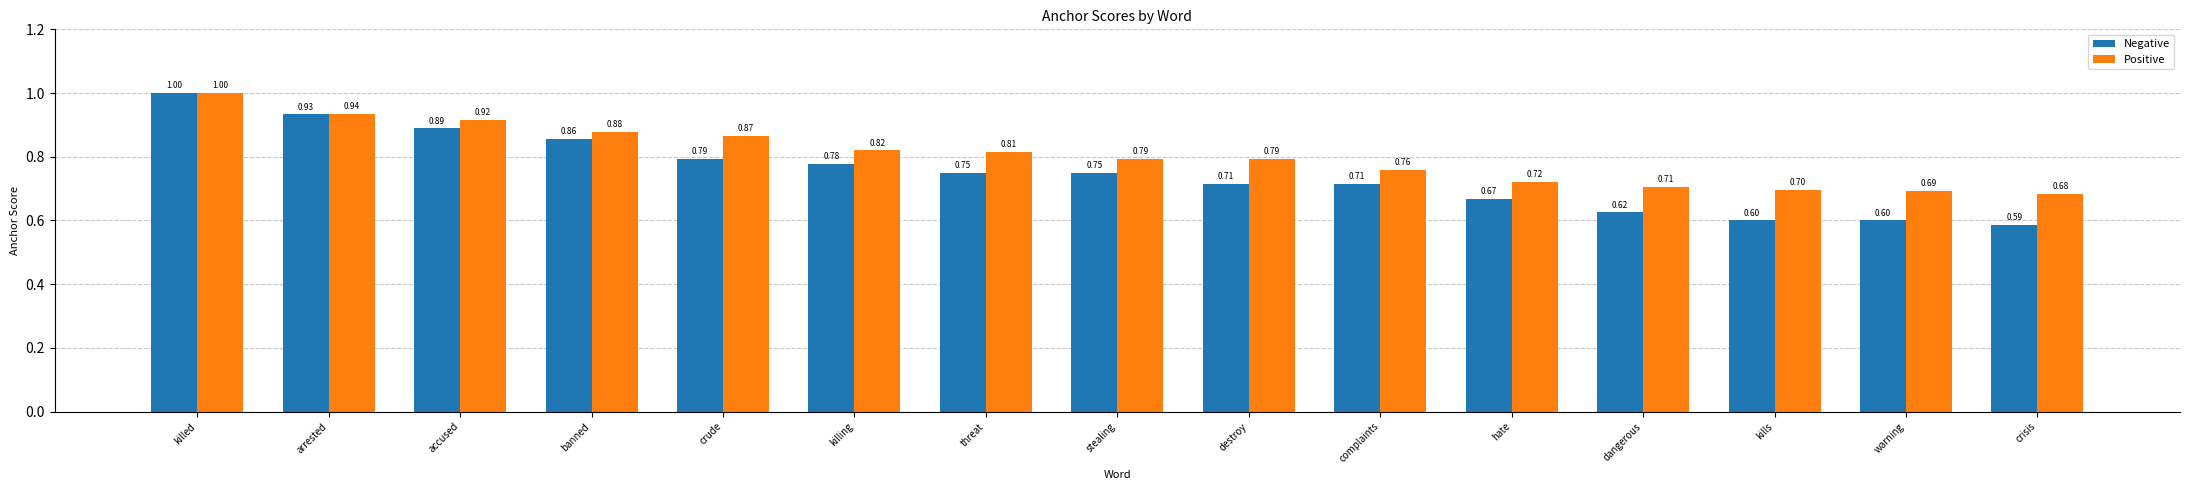

At stealing, list the series in order from largest to smallest.

Positive, Negative